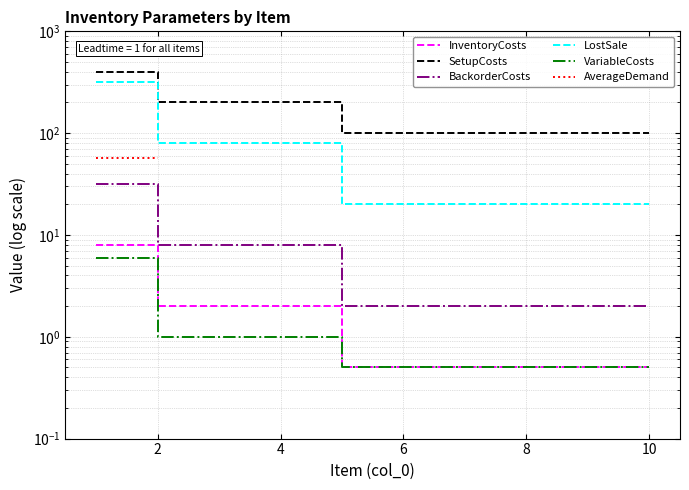

What is the sum of the SetupCosts values at 4 and 10?

300.0